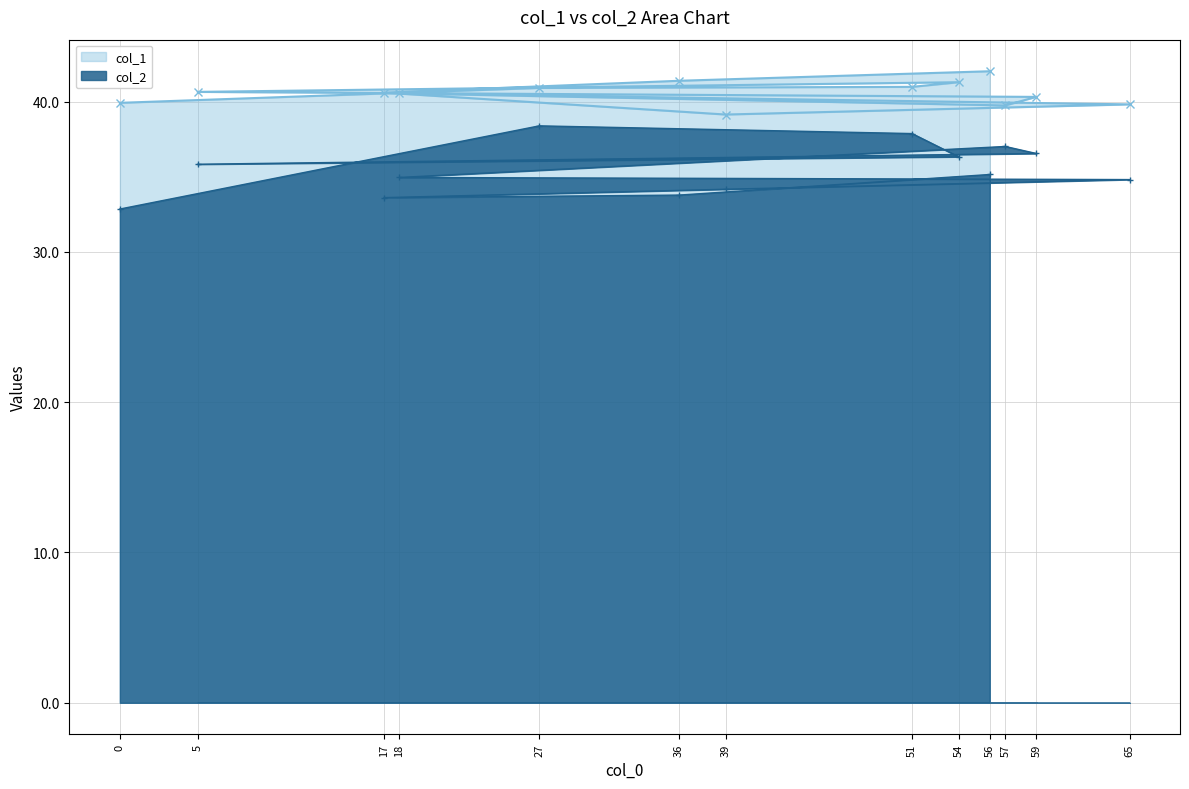

Is the value of col_1 at 5 greater than the value of col_2 at 57?

Yes